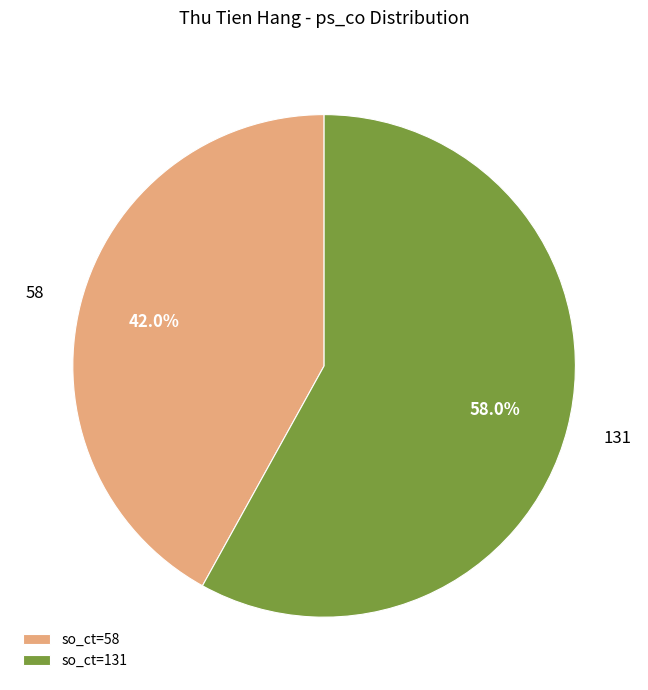

Between 58 and 131, which is larger?

131